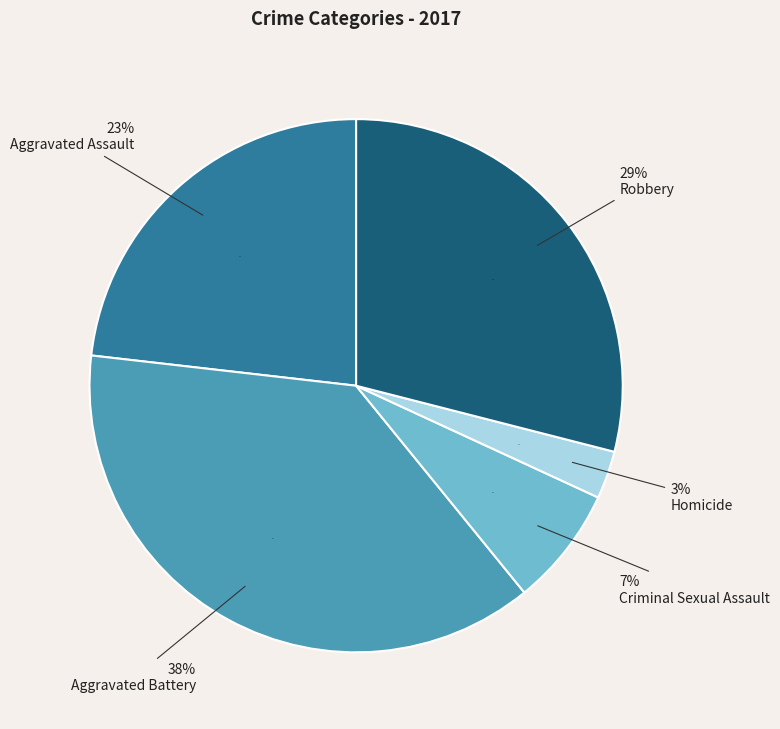

Approximately how many times larger is the value at Aggravated Assault compared to Homicide?

8.0